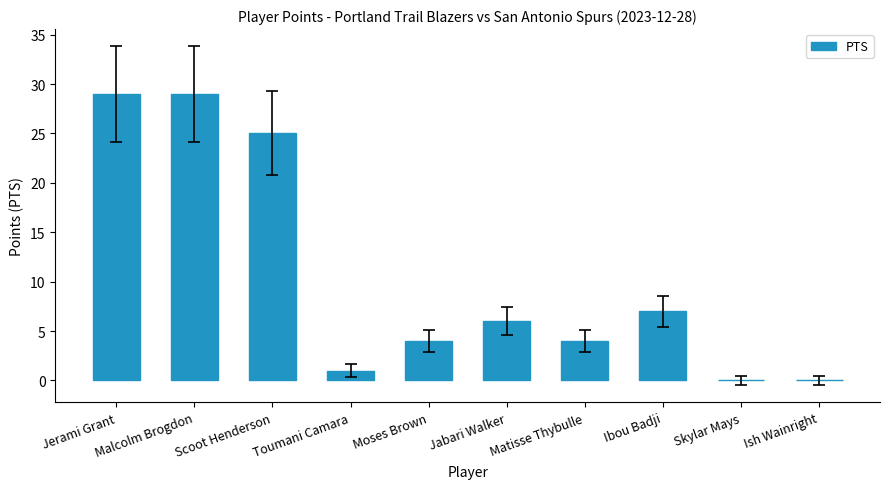

What is the change in value from Malcolm Brogdon to Jabari Walker?

-23